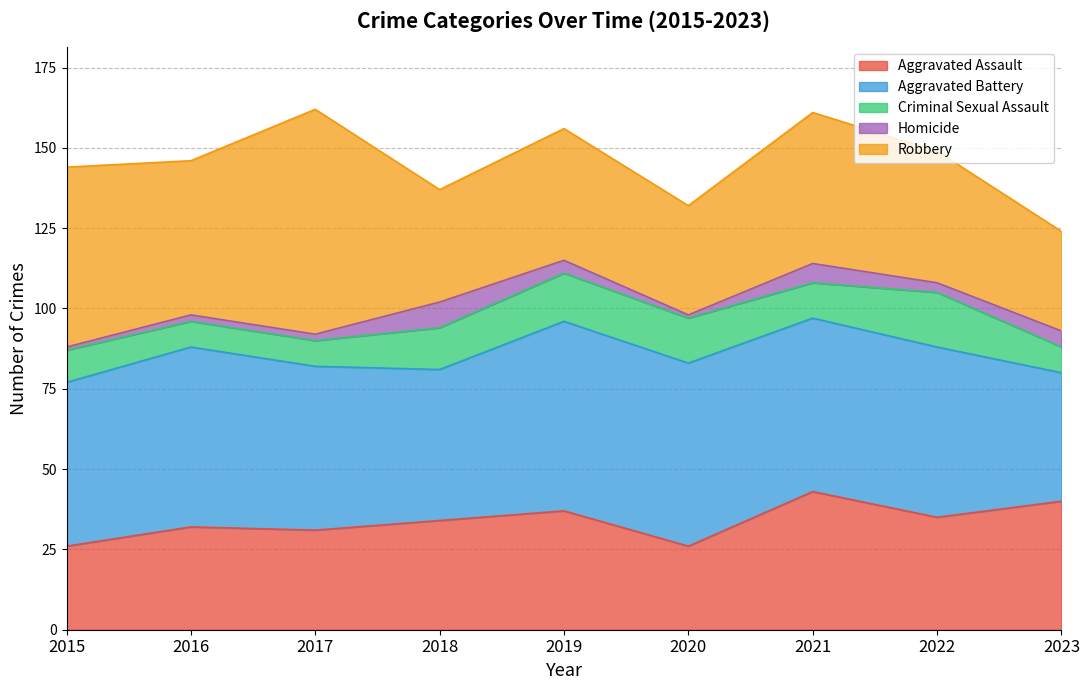

How many interior local peaks does the Aggravated Battery series have?

2